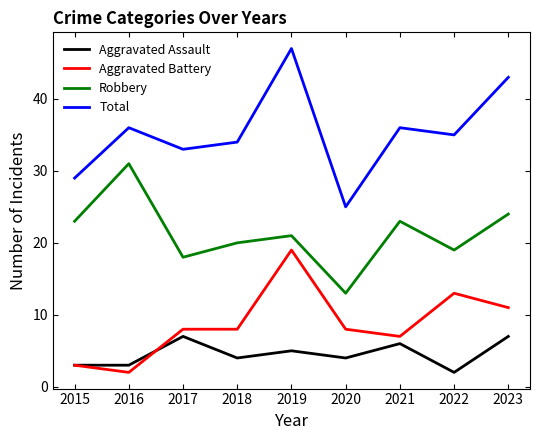

The Robbery series shows 35 at 2021. True or false?

False